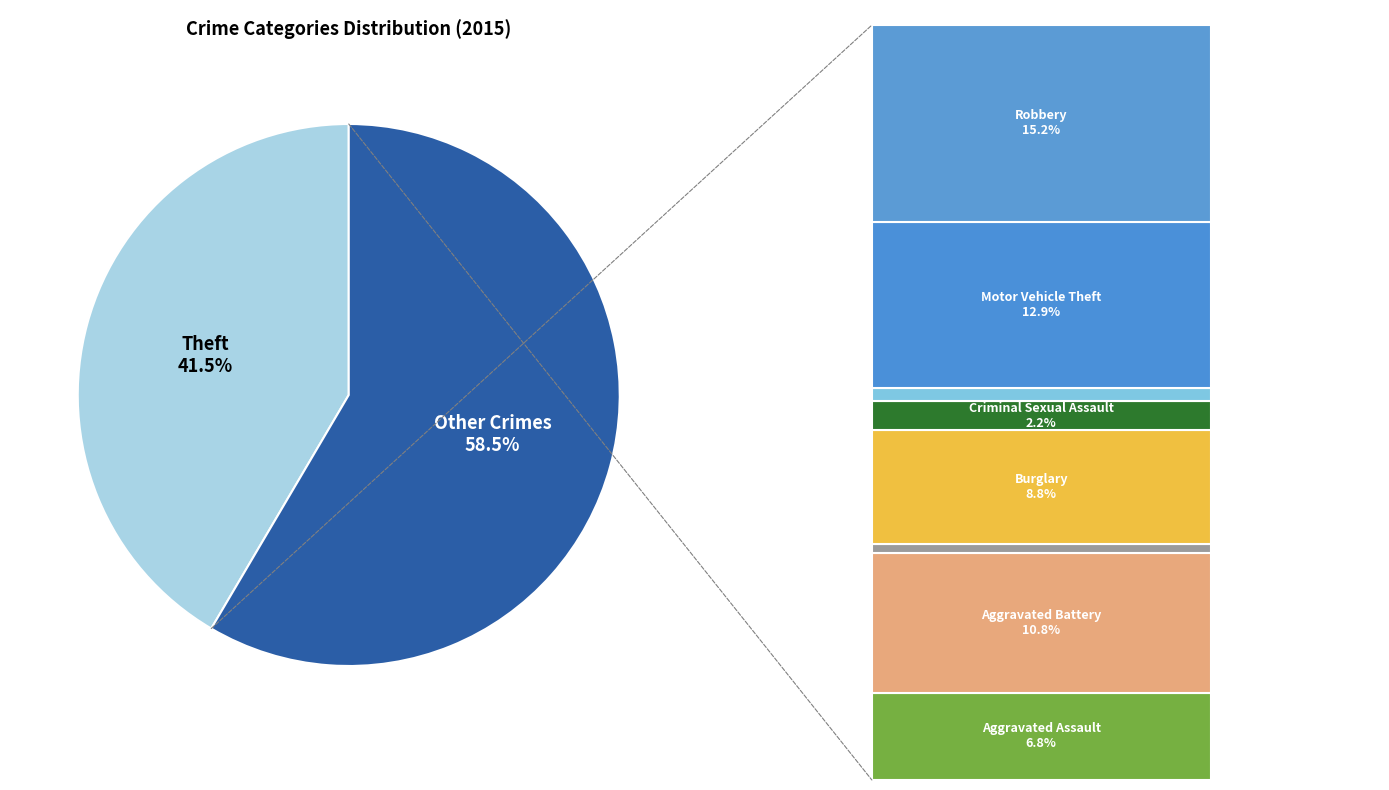

Rank the categories by value from lowest to highest.

Arson, Homicide, Criminal Sexual Assault, Aggravated Assault, Burglary, Aggravated Battery, Motor Vehicle Theft, Robbery, Theft